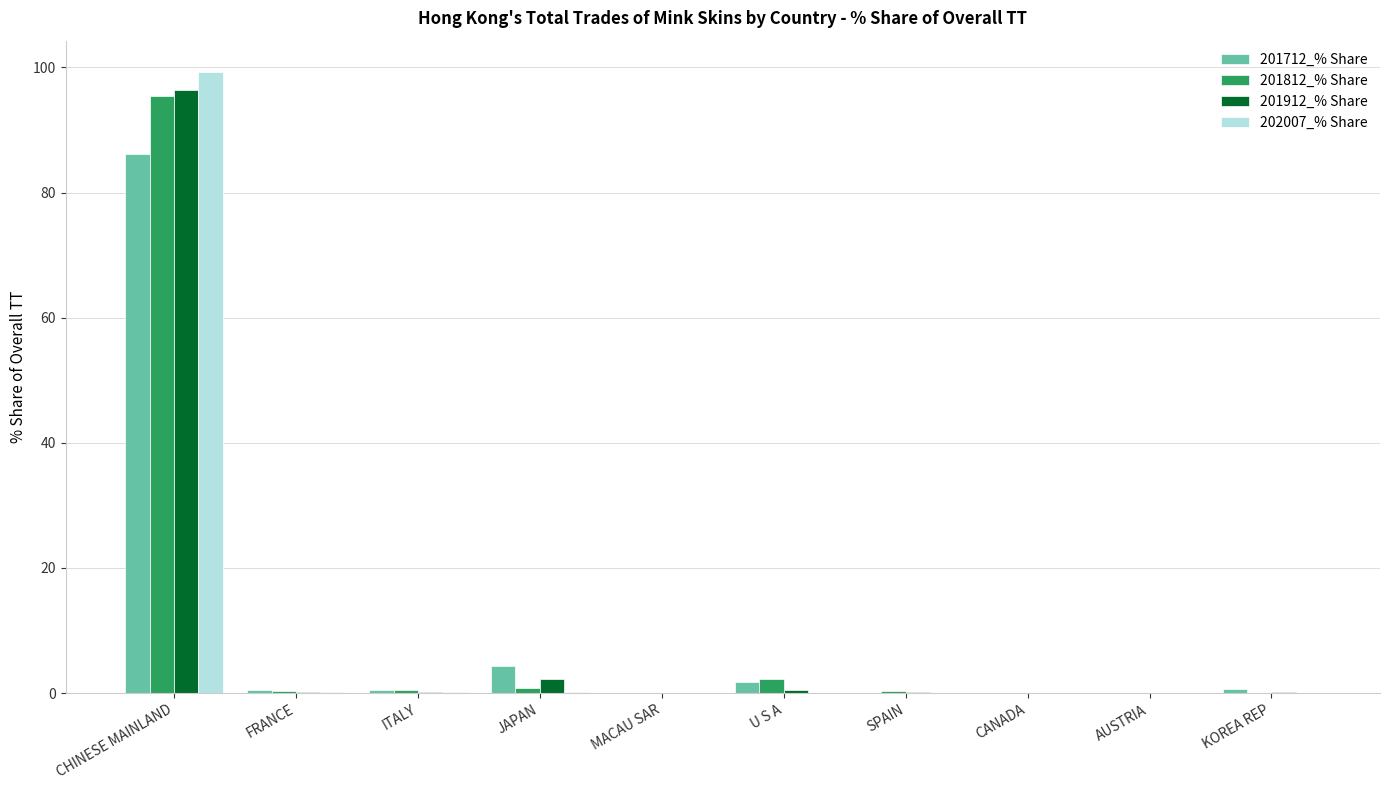

Which category has the highest value across all series?

CHINESE MAINLAND